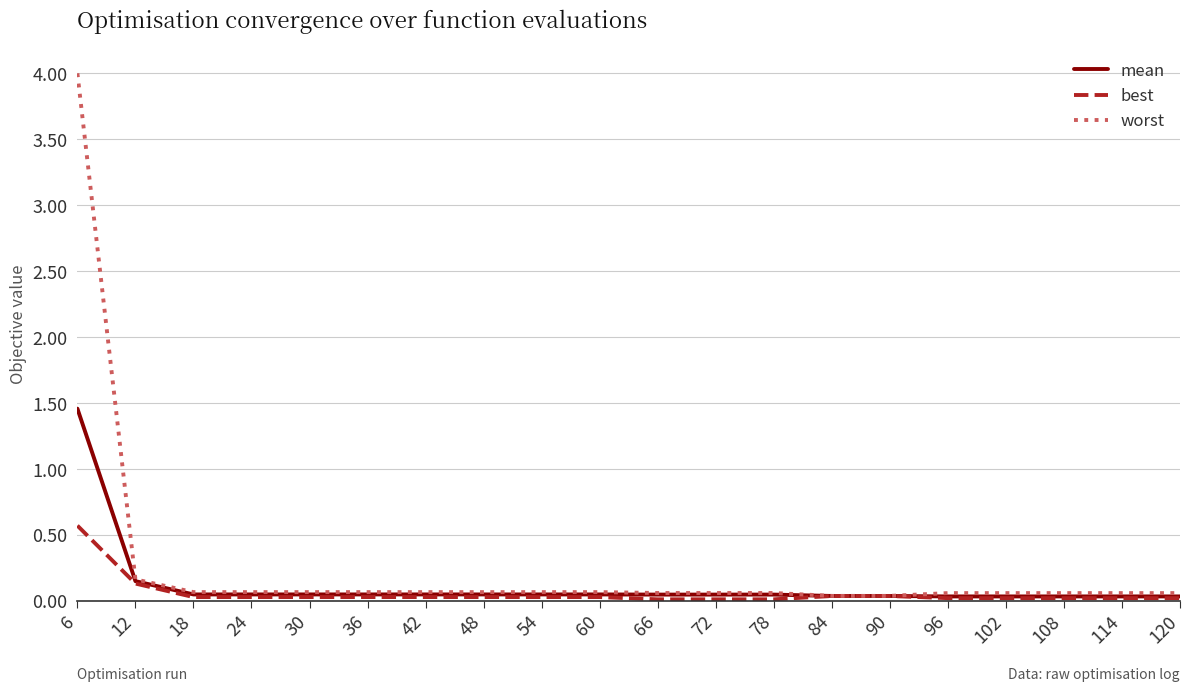

Which category has the highest value in the worst series?

6